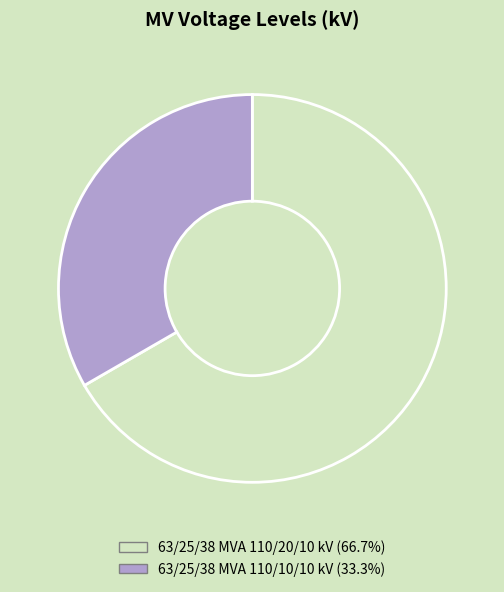

Does 63/25/38 MVA 110/20/10 kV account for over 50% of the chart?

Yes